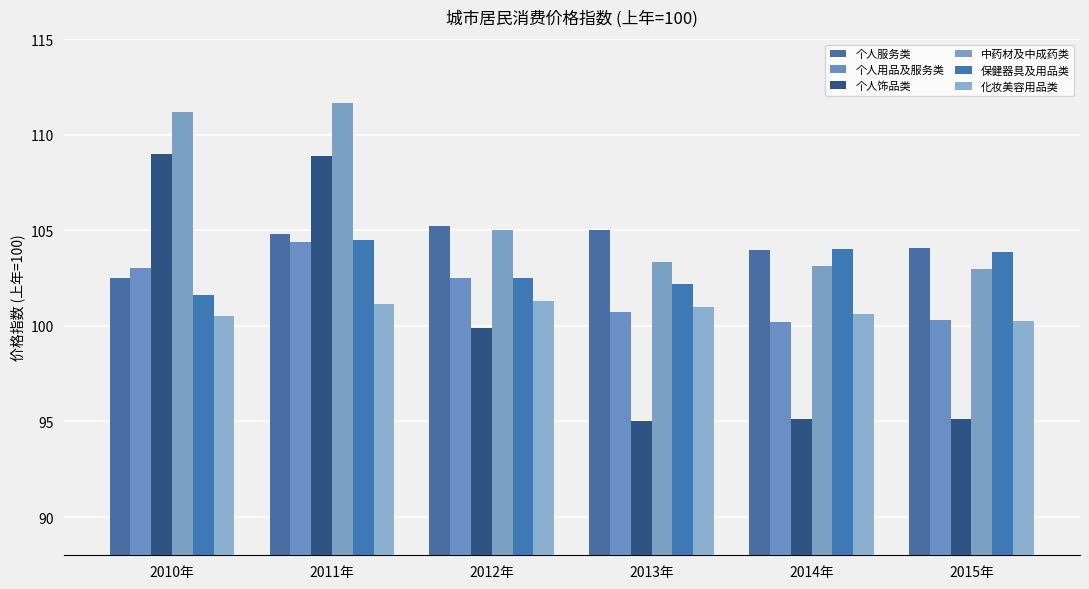

Where does the 个人服务类 series first go above 104?

2011年